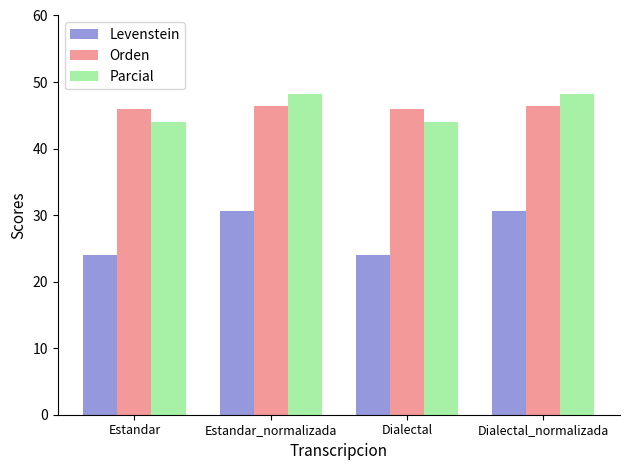

Reading right to left, list all the values displayed in this chart.

Levenstein: Dialectal_normalizada=30.7	Dialectal=24.1	Estandar_normalizada=30.7	Estandar=24.1
Orden: Dialectal_normalizada=46.4	Dialectal=45.9	Estandar_normalizada=46.4	Estandar=45.9
Parcial: Dialectal_normalizada=48.1	Dialectal=44.0	Estandar_normalizada=48.1	Estandar=44.0